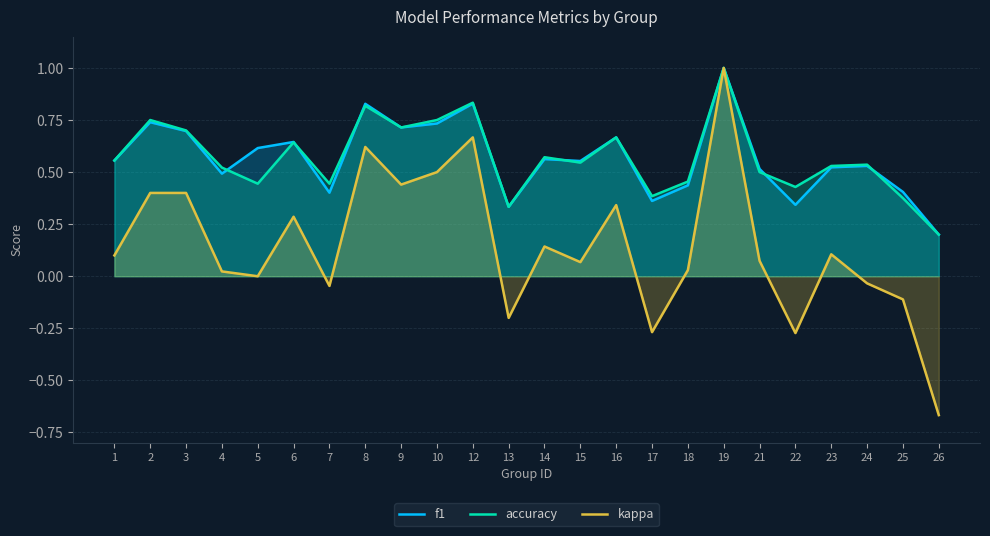

How many f1 values are between 0 and 1?

24